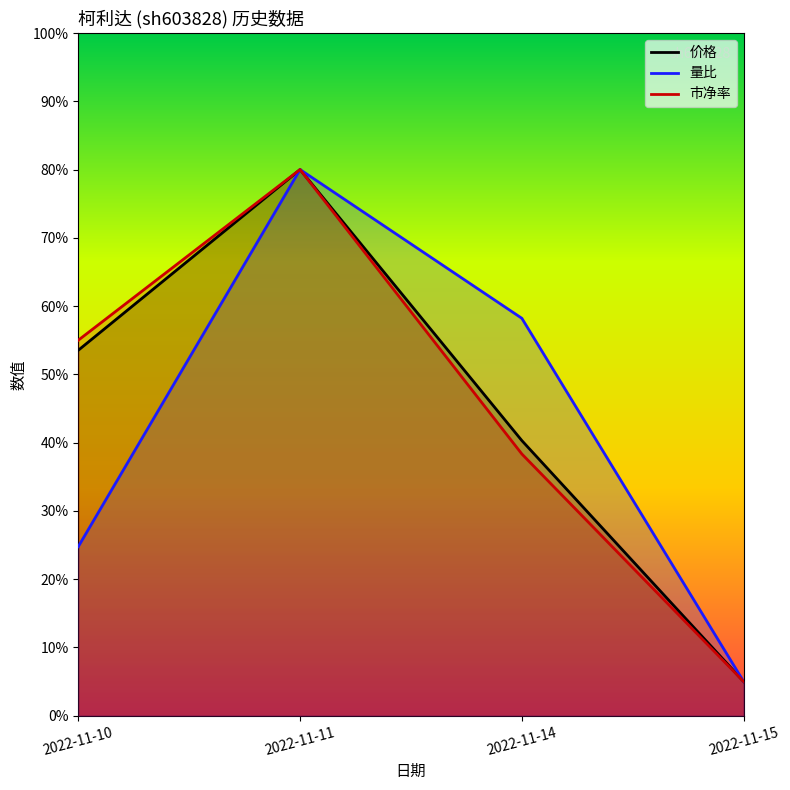

True or false: 量比 has a value of 2.3 at 2022-11-14.

True